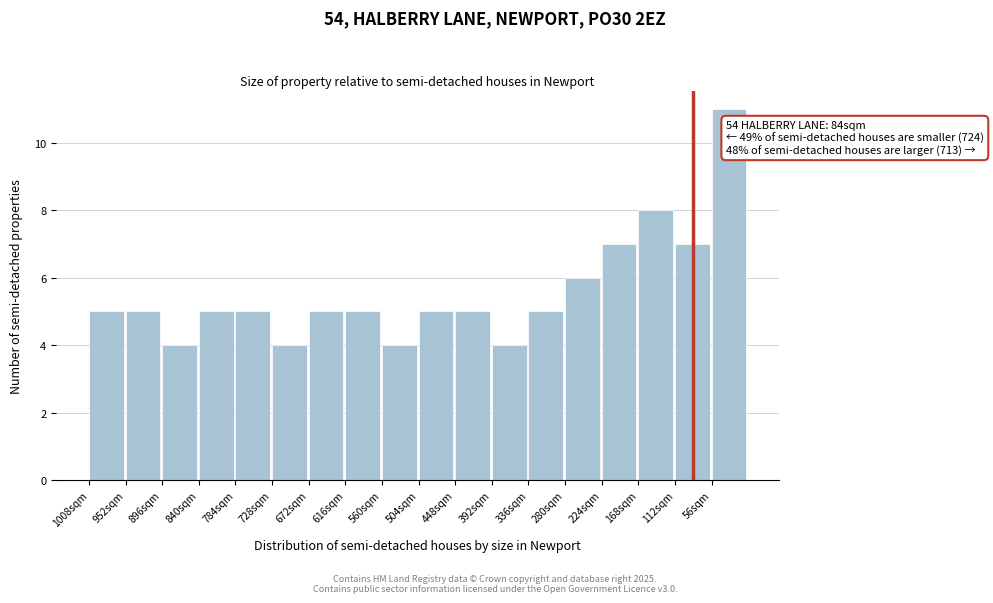

Reading left to right, list all the values displayed in this chart.

1008sqm=5	952sqm=5	896sqm=4	840sqm=5	784sqm=5	728sqm=4	672sqm=5	616sqm=5	560sqm=4	504sqm=5	448sqm=5	392sqm=4	336sqm=5	280sqm=6	224sqm=7	168sqm=8	112sqm=7	56sqm=11